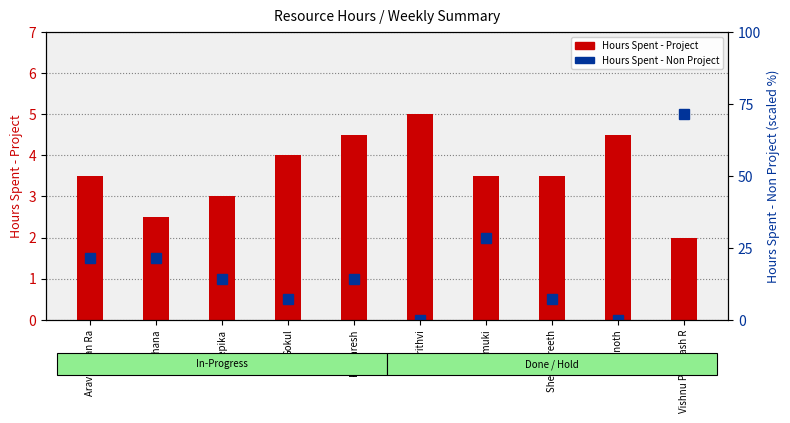

Which has a higher value, Darshana or Prithvi?

Prithvi